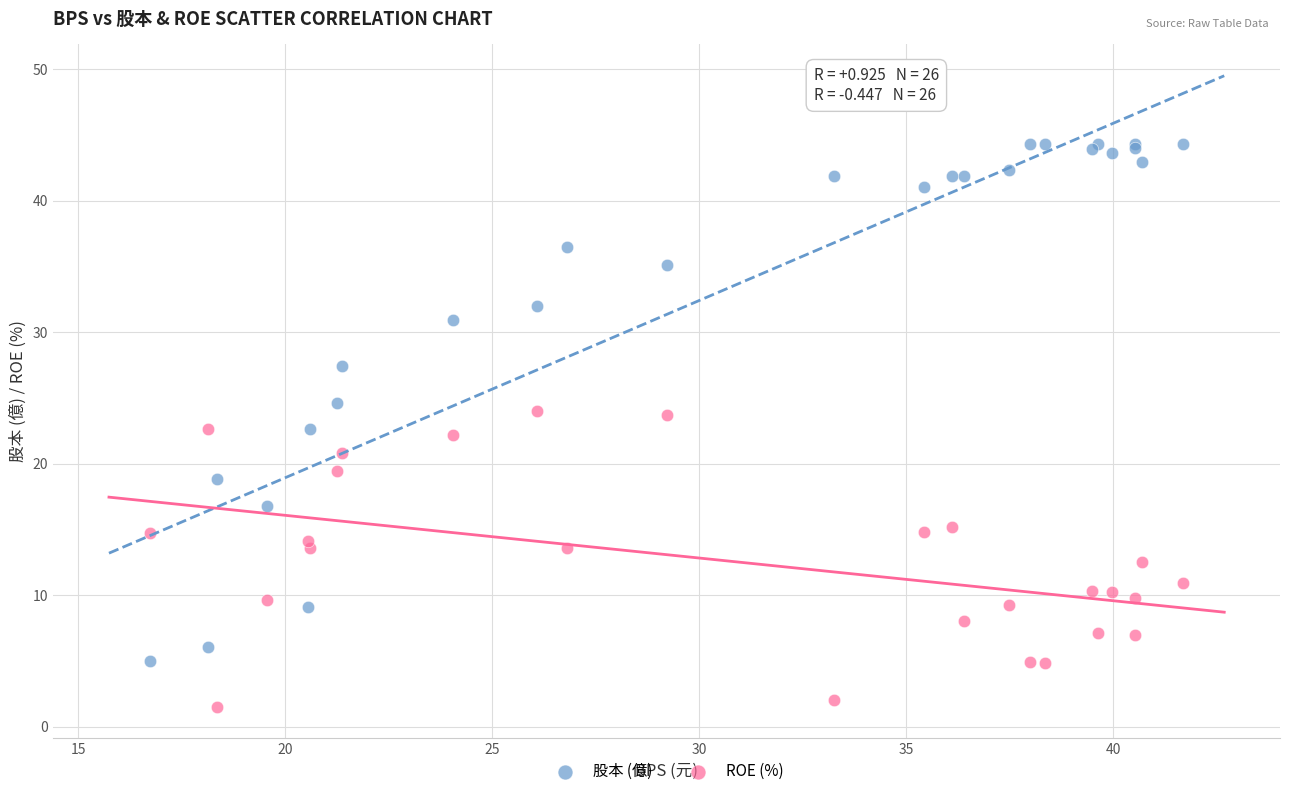

Which series contains the highest Y value?

股本 (億)